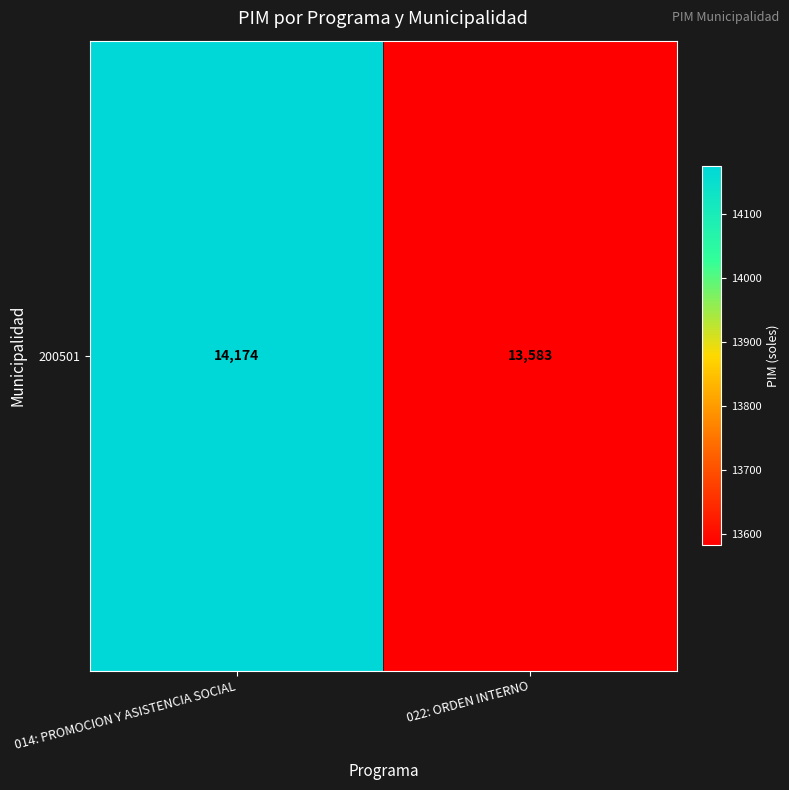

Which category has the lowest value across all series?

022: ORDEN INTERNO